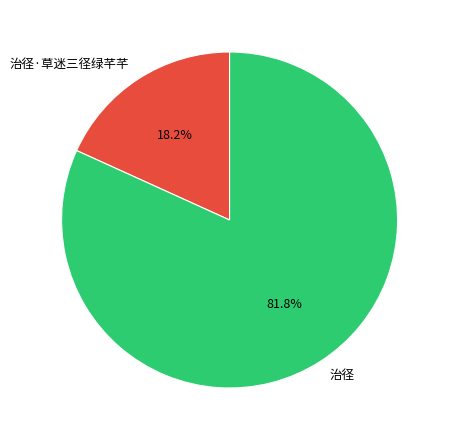

Combined, do 治径·草迷三径绿芊芊 and 治径 account for over 50%?

Yes